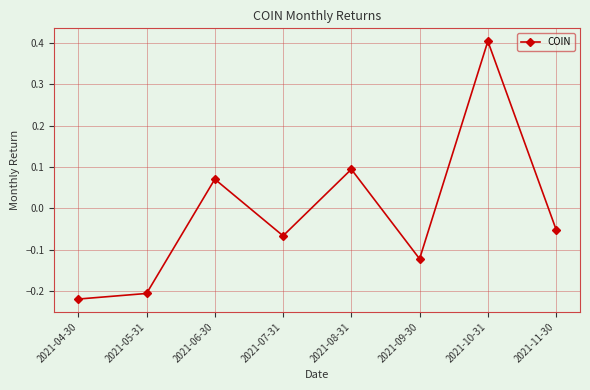

What is the greatest value displayed?

0.4